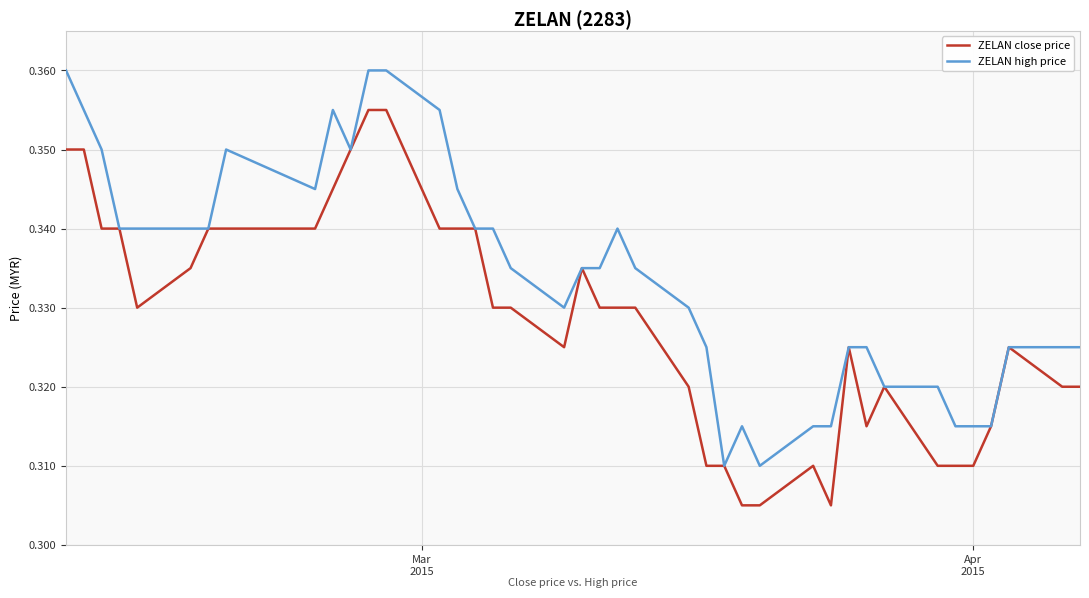

Rank the series by their average value, from lowest to highest.

ZELAN close price, ZELAN high price